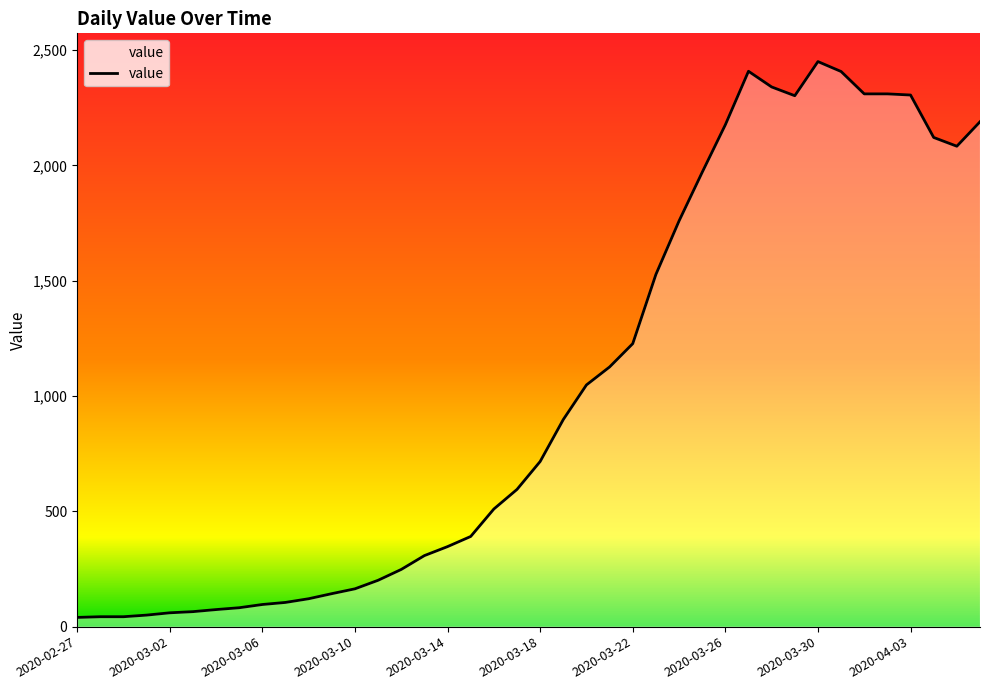

What is the difference between the maximum and minimum values?

2410